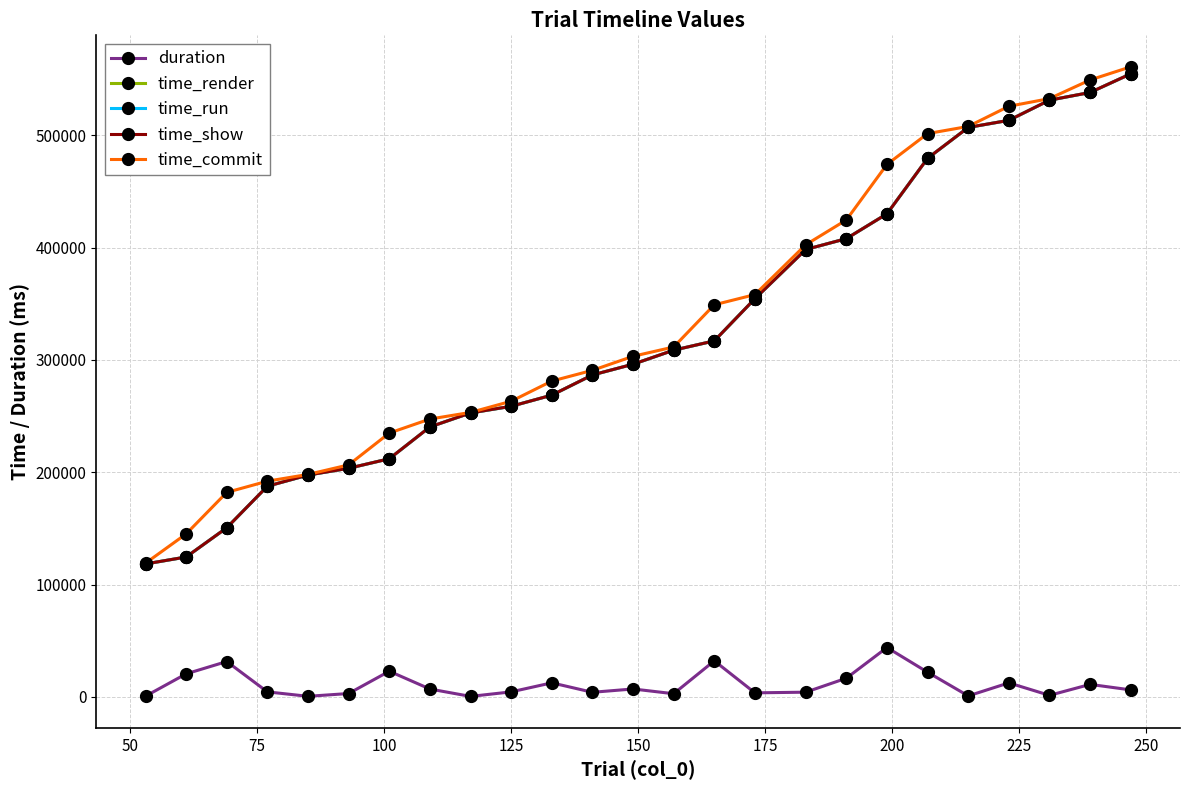

What is the sum of all time_render values?

8138403.7